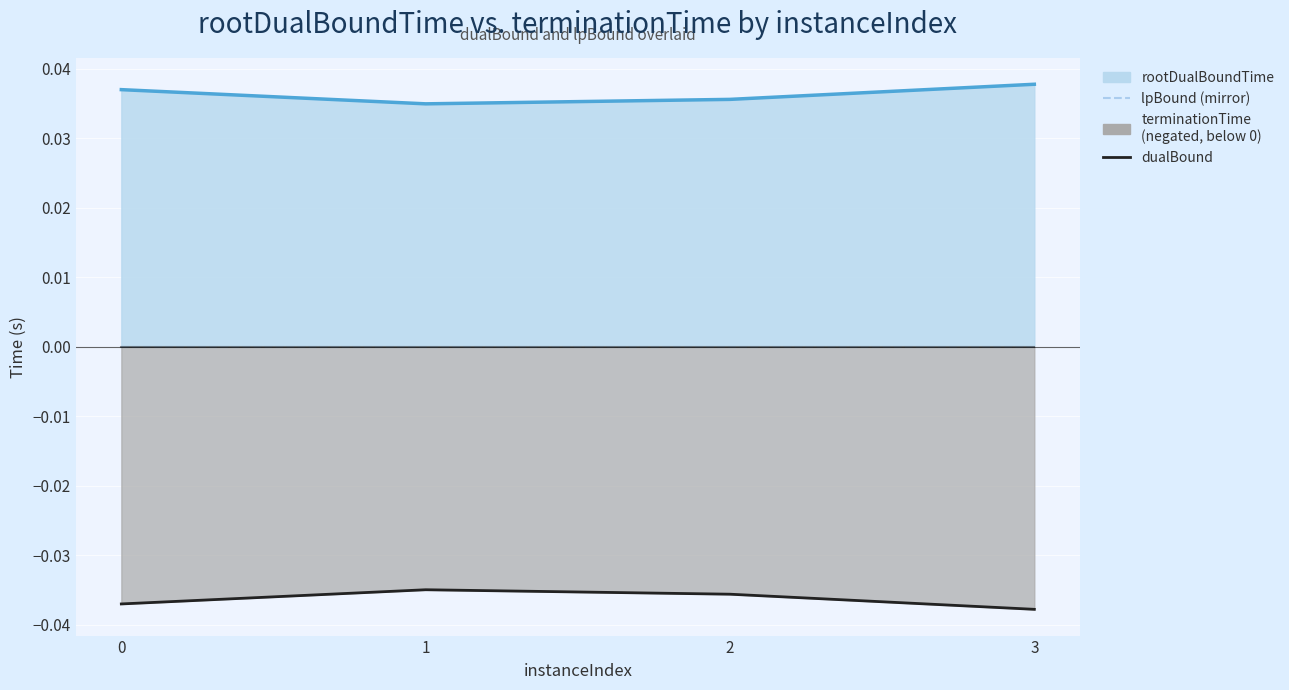

Where is the first local minimum for rootDualBoundTime?

1